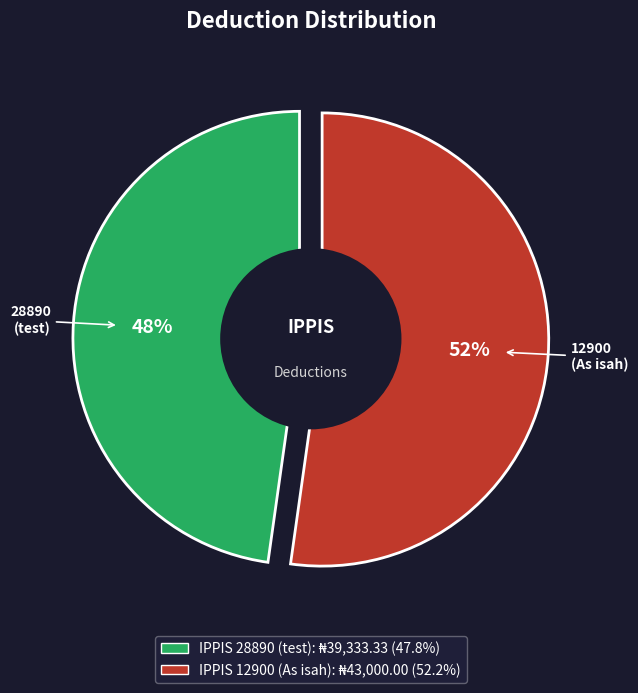

To the nearest percent, what is the difference between the largest and smallest slice percentages?

4%